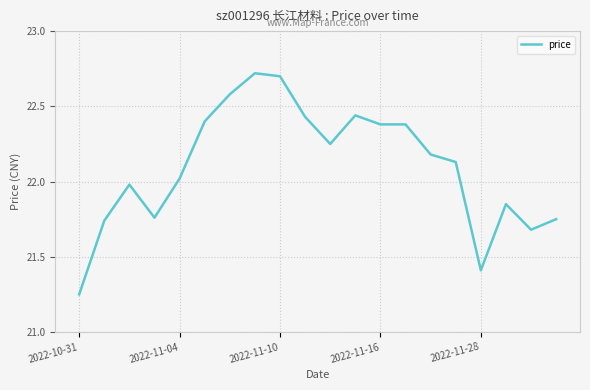

What is the difference between the maximum and minimum values?

1.5